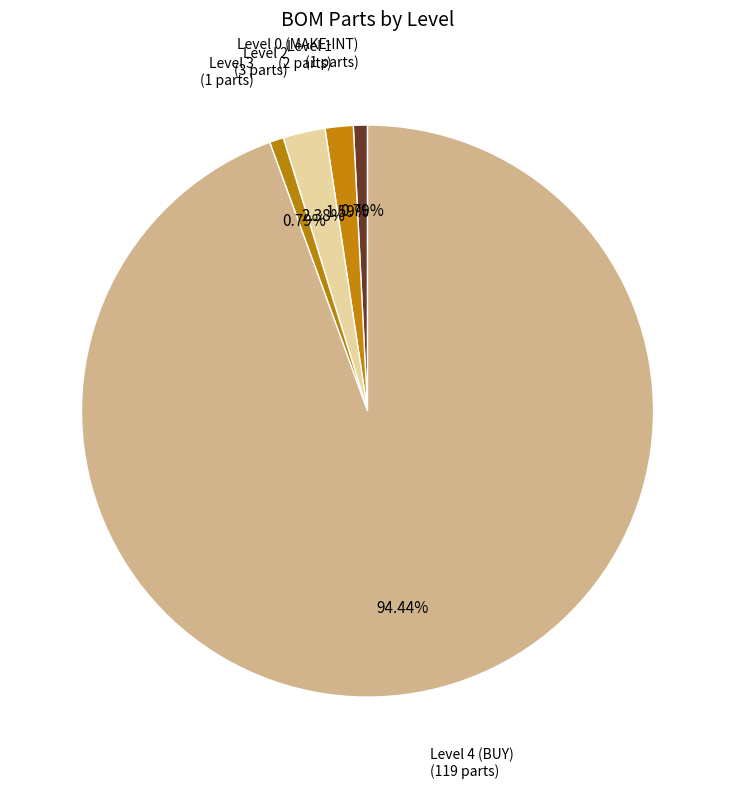

Count the number of slices in the pie.

5